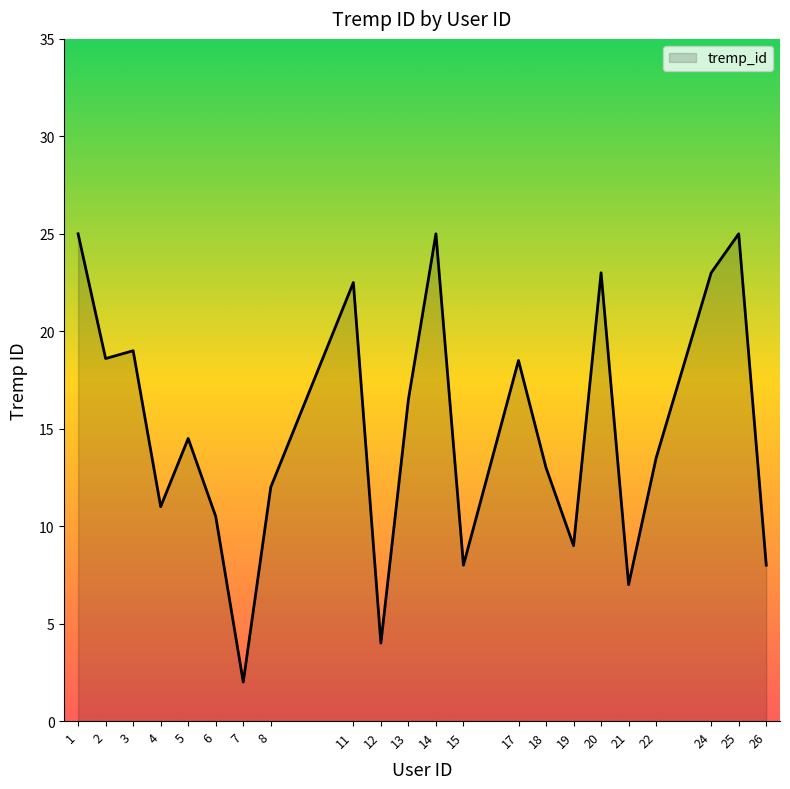

Approximately how many times larger is the value at 8 compared to 21?

1.7